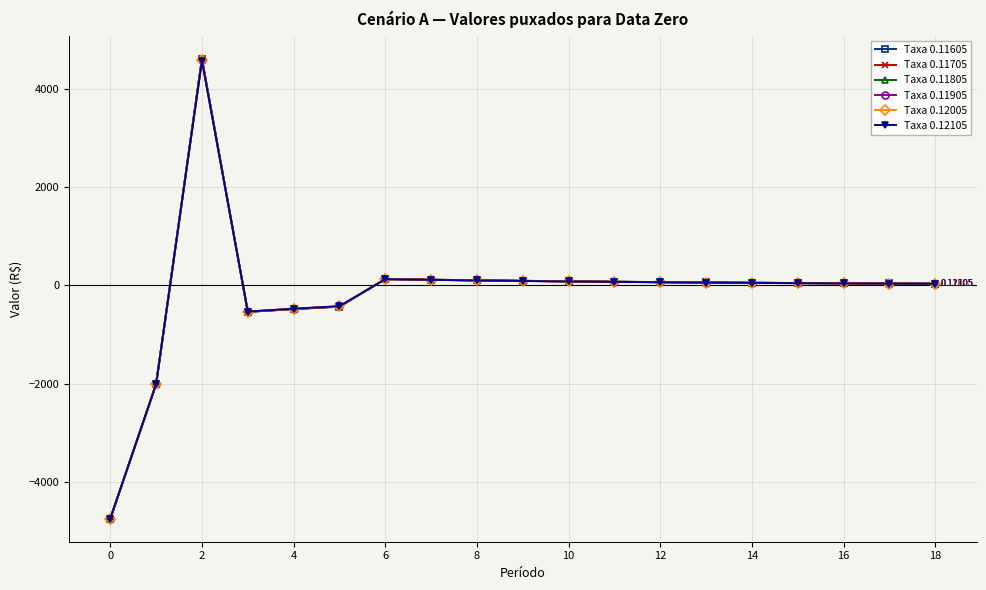

How many data points in Taxa 0.12105 are less than 50?

9